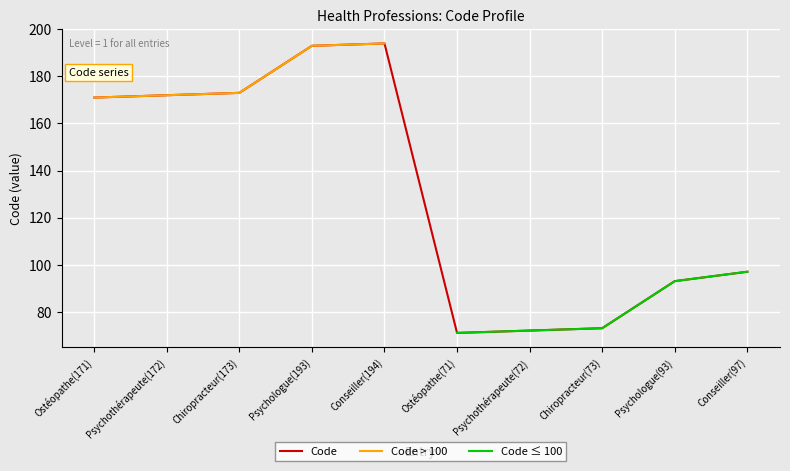

Does the chart display data point markers on the line(s)?

No